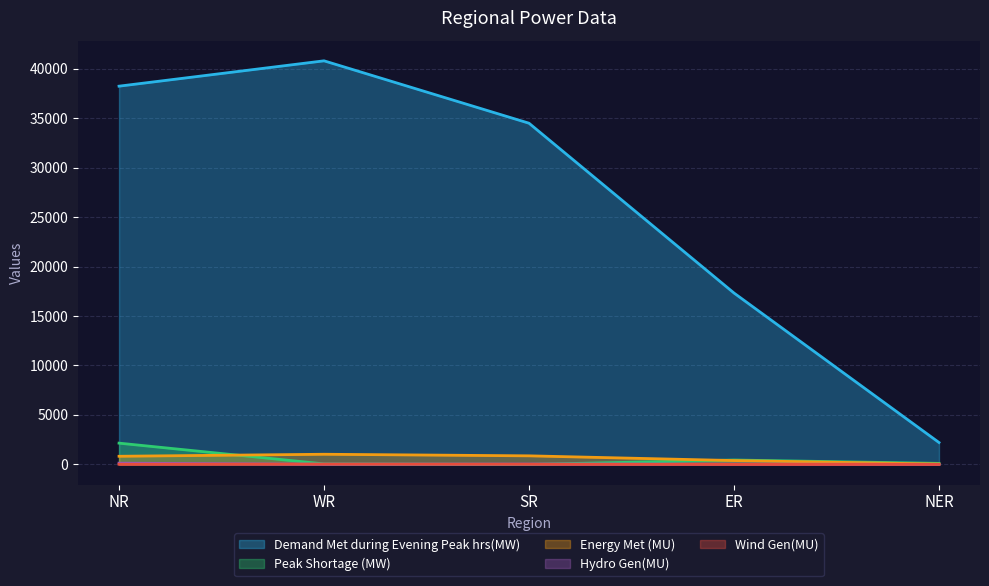

True or false: Energy Met (MU) has a value of 55 at NER.

False